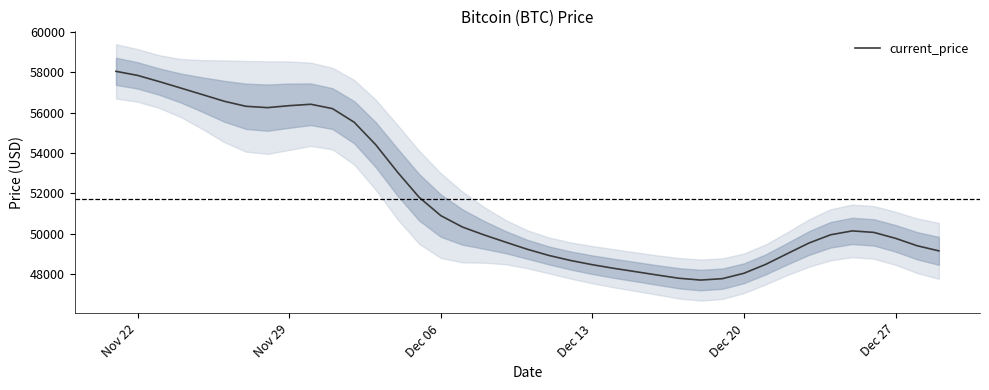

How many categories are shown in the chart?

39